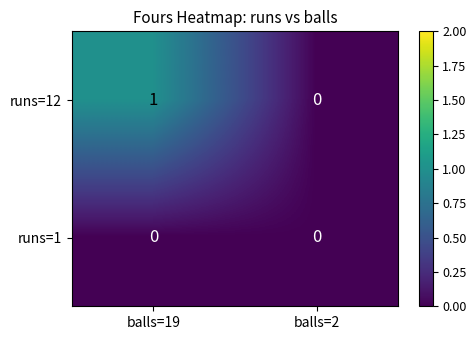

The value of runs=12 at balls=2 is -1. True or false?

False